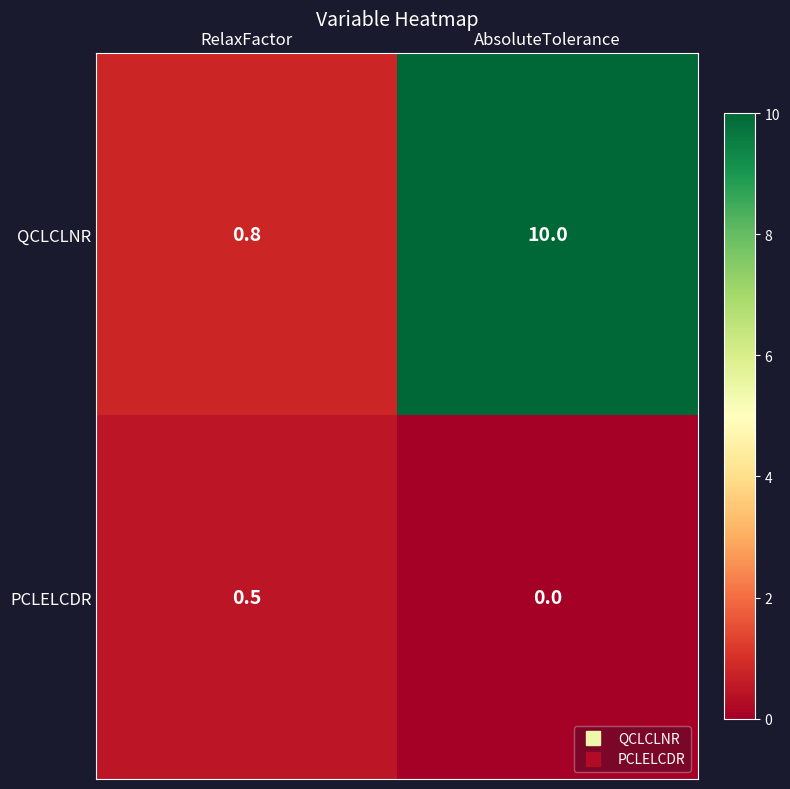

At which category is the sum across all series the highest?

AbsoluteTolerance